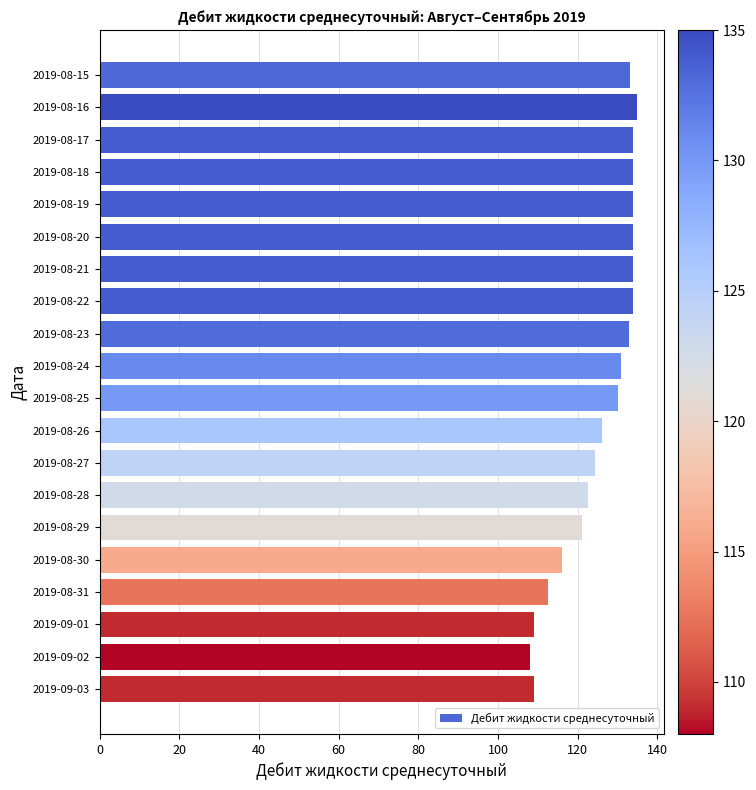

What is the label of the 18th bar from the top?

2019-09-01